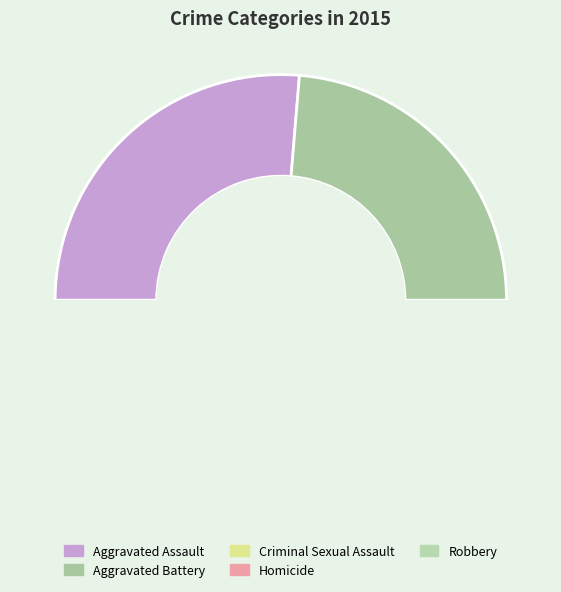

To the nearest percent, what percentage of the pie is Robbery?

38%